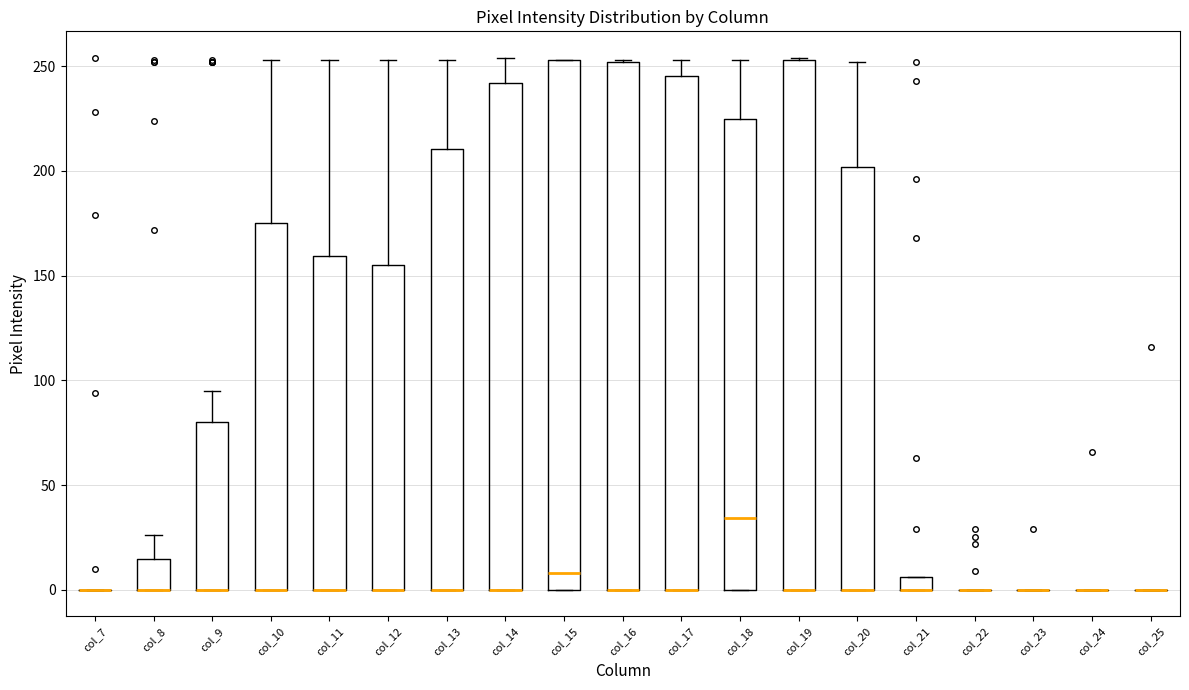

Where is the upper edge of the box for col_17 on the y-axis? The values are not printed on the chart, so give them approximately, as read against the axis.

245